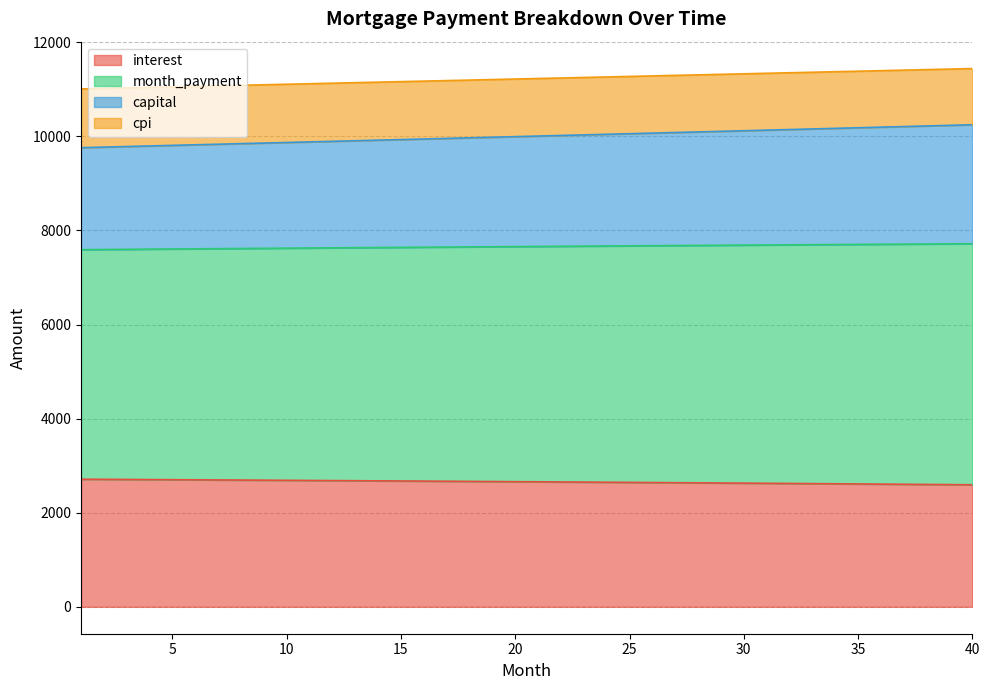

How many lines are shown in the chart?

4